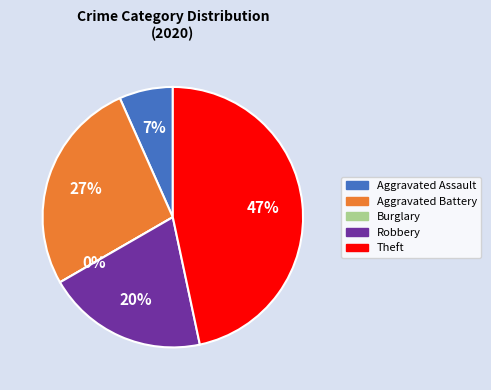

To the nearest percent, what is the difference between the Theft and Robbery slice percentages?

27%